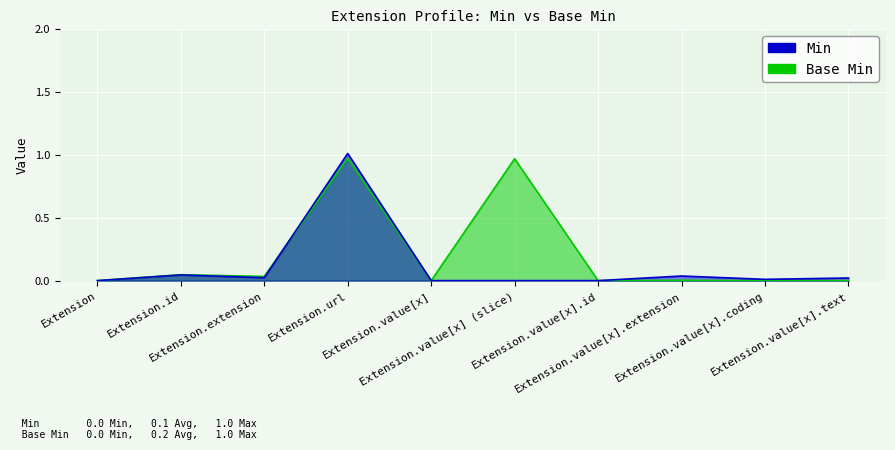

Which series ends up on top after the final intersection of Min and Base Min?

Min